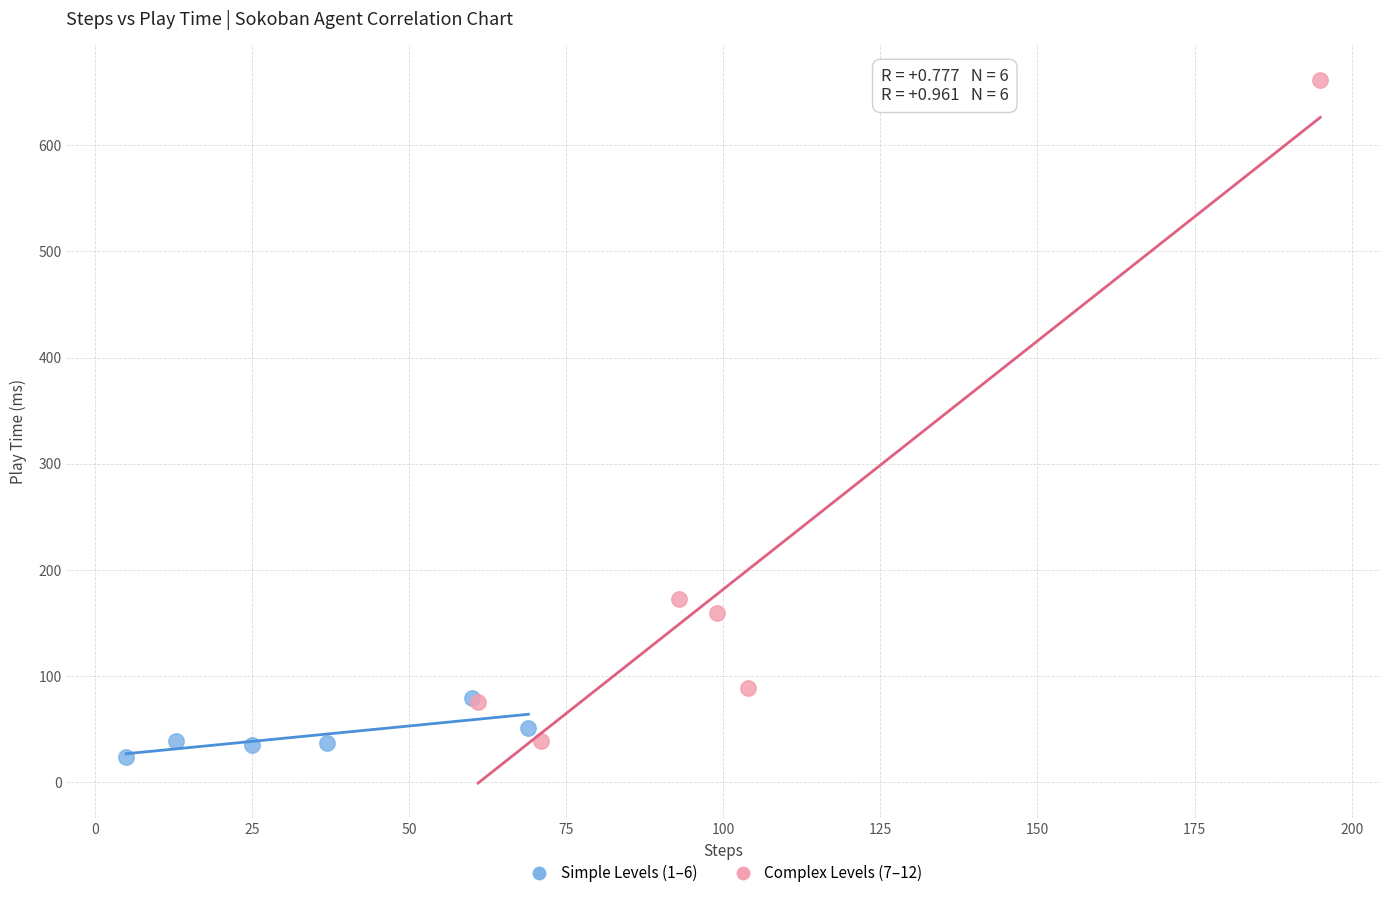

What are all the series names shown in the legend?

Simple Levels (1–6), Complex Levels (7–12)